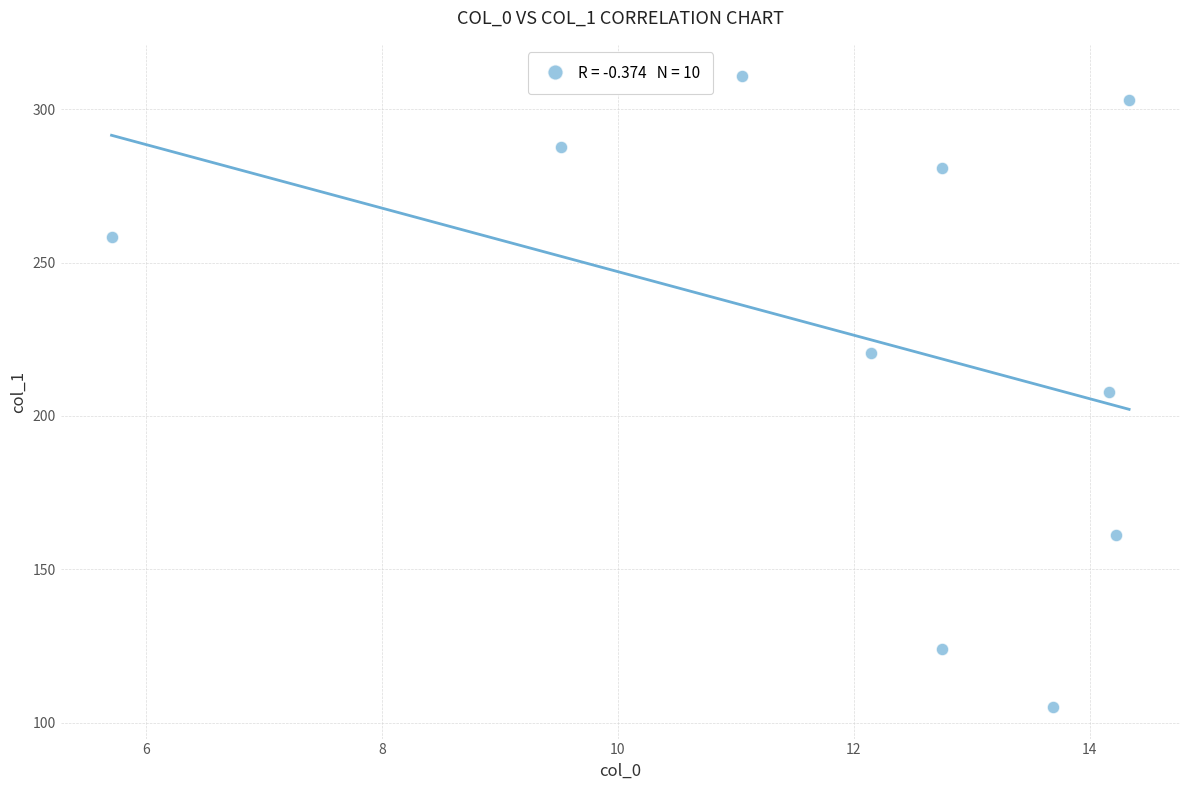

What is the average Y value?

226.0